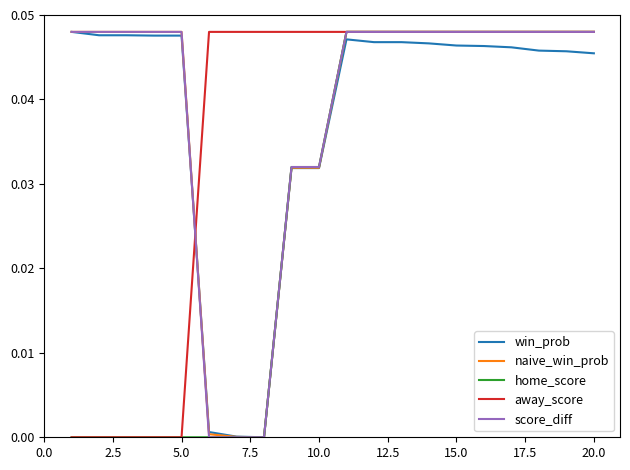

Which series ends up on top after the final intersection of win_prob and away_score?

away_score